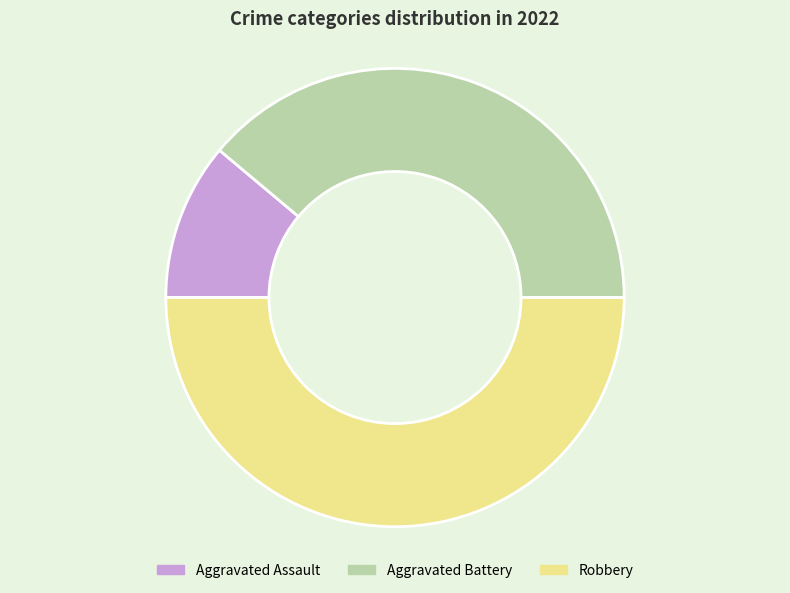

Rank the categories by value from lowest to highest.

Aggravated Assault, Aggravated Battery, Robbery